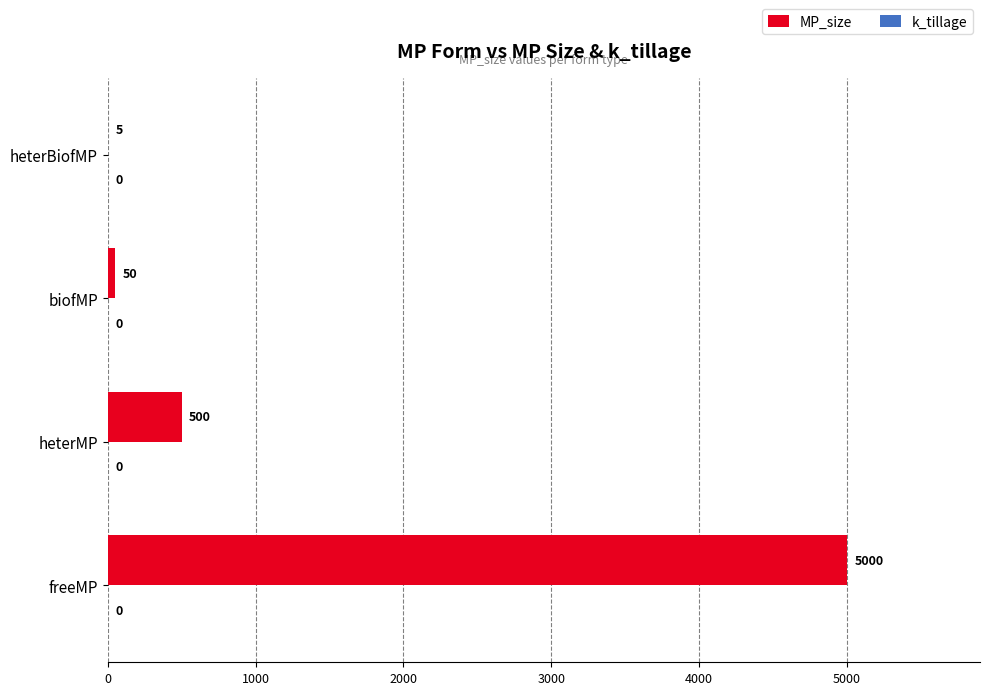

How many series are shown in this chart?

1